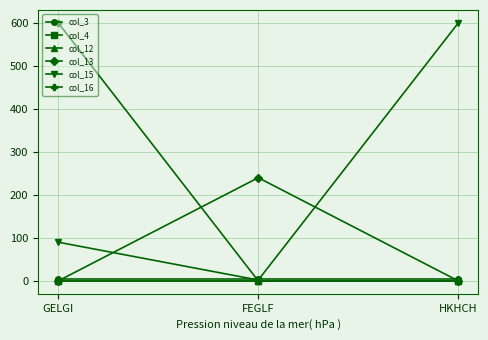

What is the maximum value shown in the chart?

600